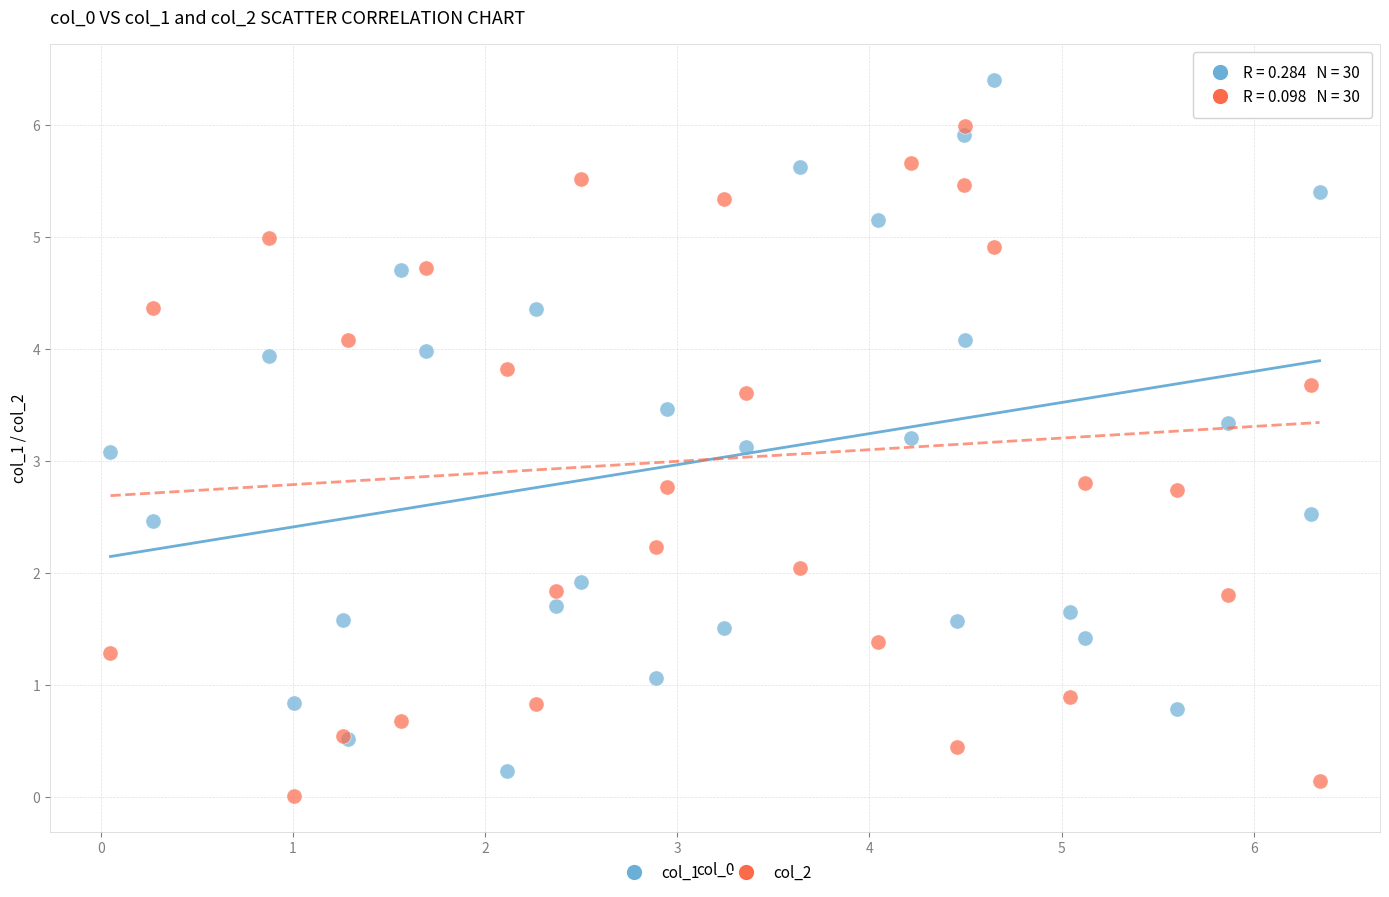

Which series has the widest spread of Y values?

col_2